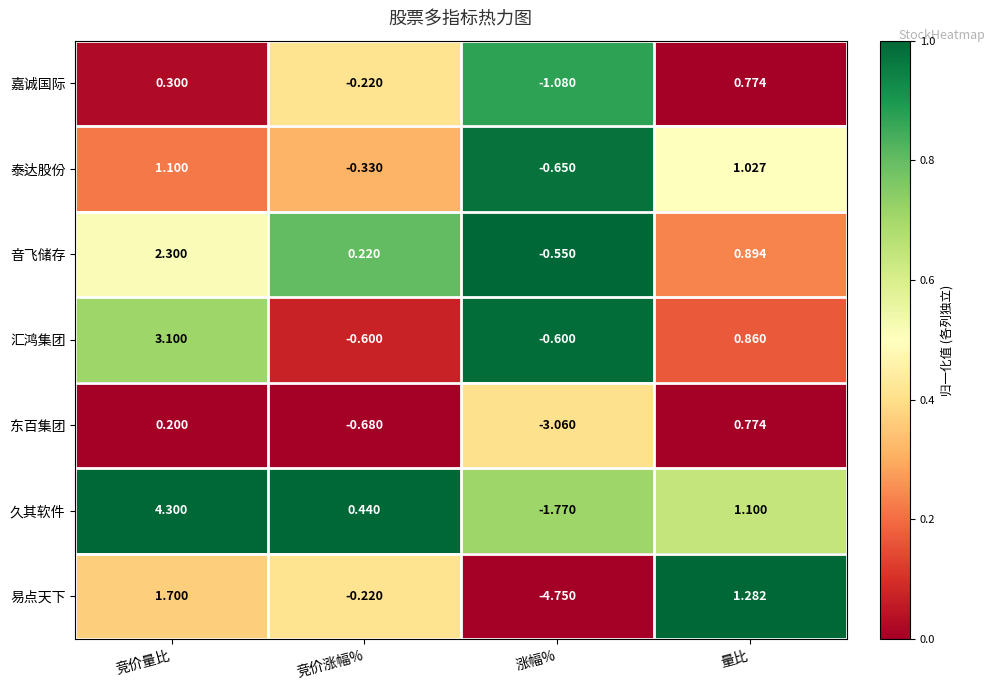

At which label does 东百集团 reach its minimum?

涨幅%